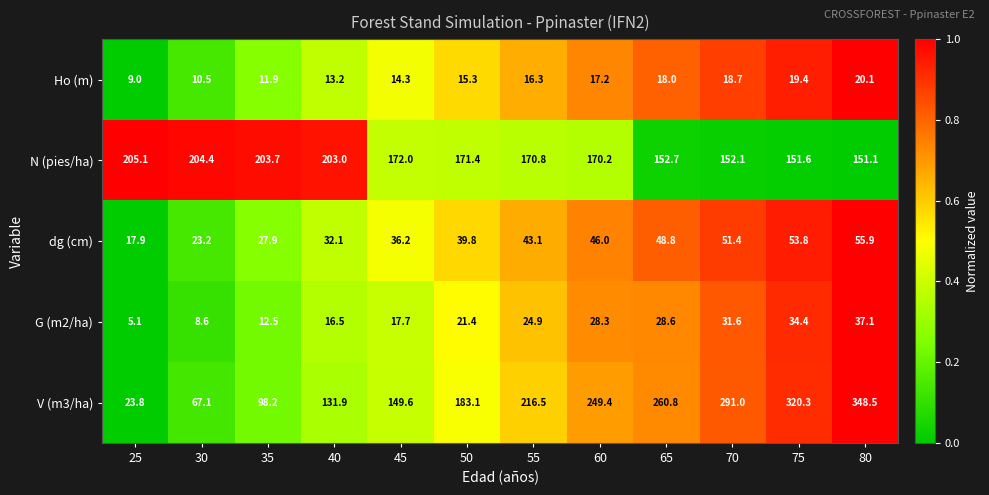

What is the difference between the highest and lowest values at 50?

167.8